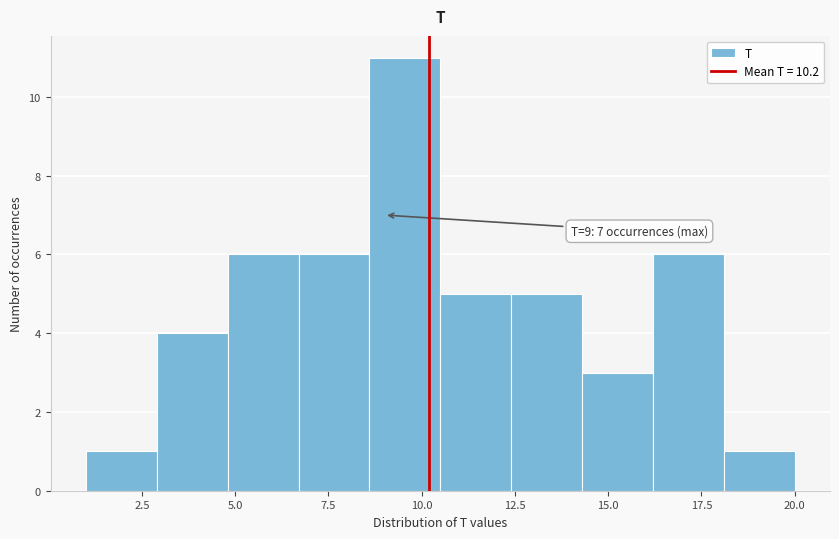

Around what value on the x-axis is the tallest bar? Give the approximate position of its centre, as read against the axis.

9.5